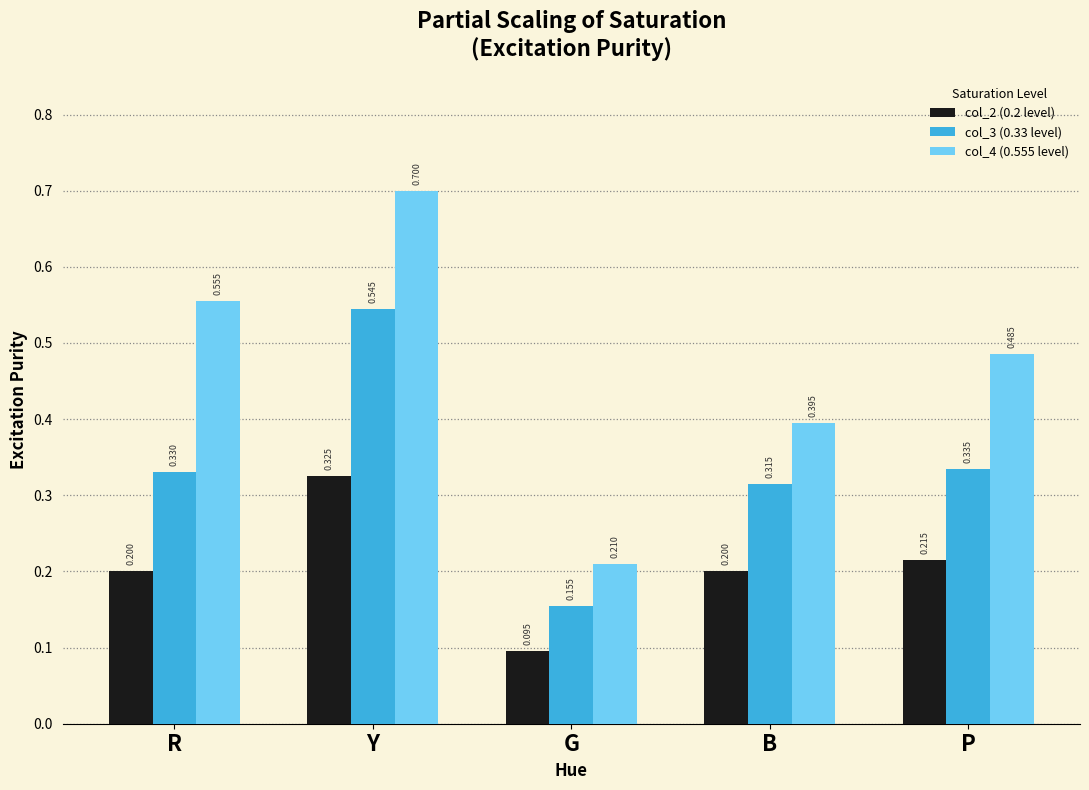

What is the label of the 1st bar from the left?

R